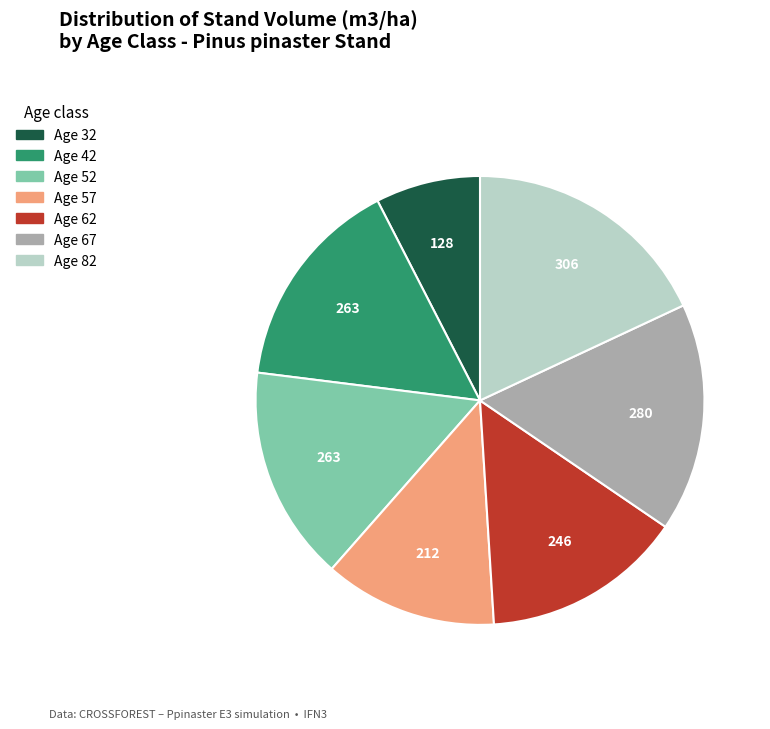

The Age 82 slice represents 18% of the pie. True or false?

True